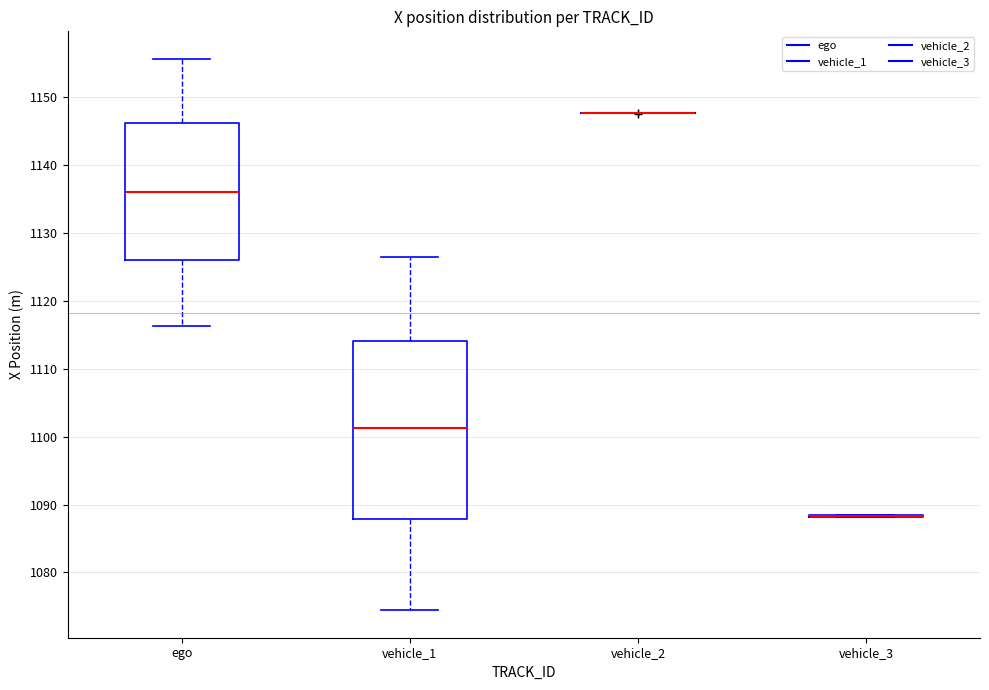

Reading left to right, transcribe this box plot: for each box, give where its median line is, the range the box spans, and where its two whiskers end, as read against the y-axis. The values are not printed on the chart, so give them approximately, as read against the axis.

ego: median 1136, box 1126 to 1146, whiskers 1116 to 1156
vehicle_1: median 1101, box 1088 to 1114, whiskers 1074 to 1126
vehicle_2: box collapsed to a line at 1148, whiskers 1148 to 1148
vehicle_3: box collapsed to a line at 1088, whiskers 1088 to 1089